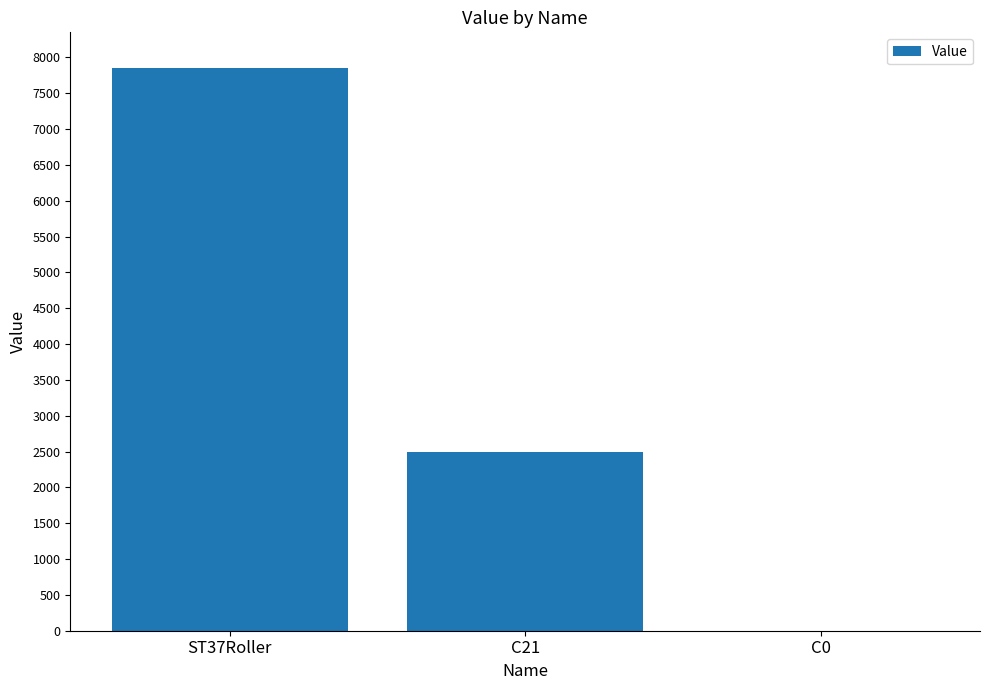

At which label is the value closest to 3925?

C21